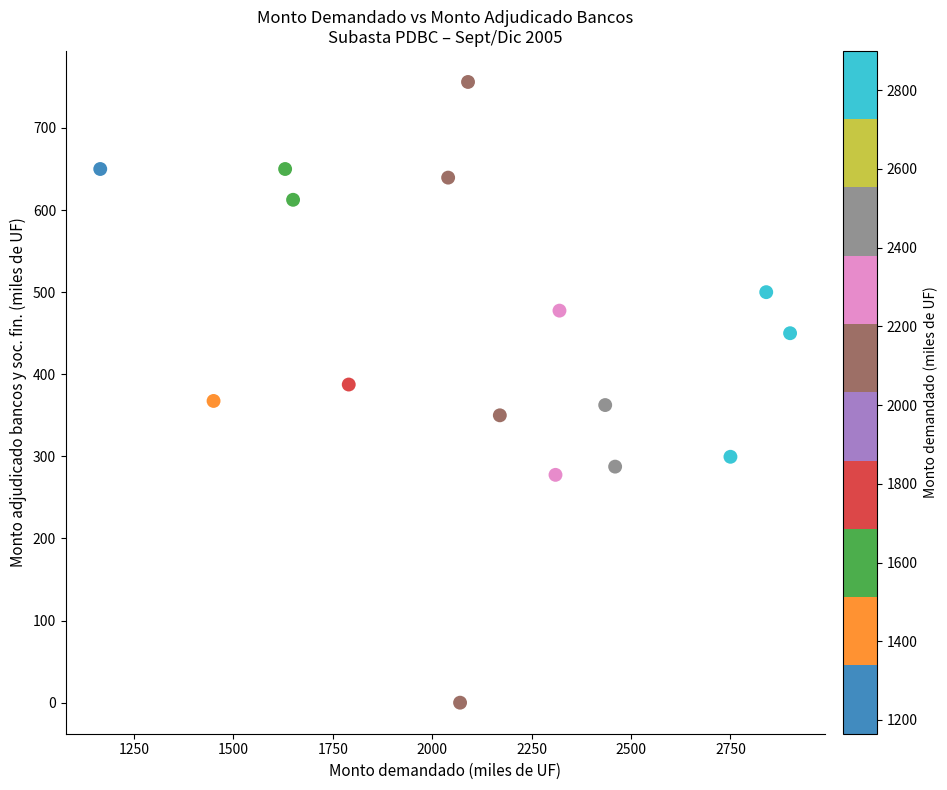

What is the range of X values (max minus min)?

1735.0